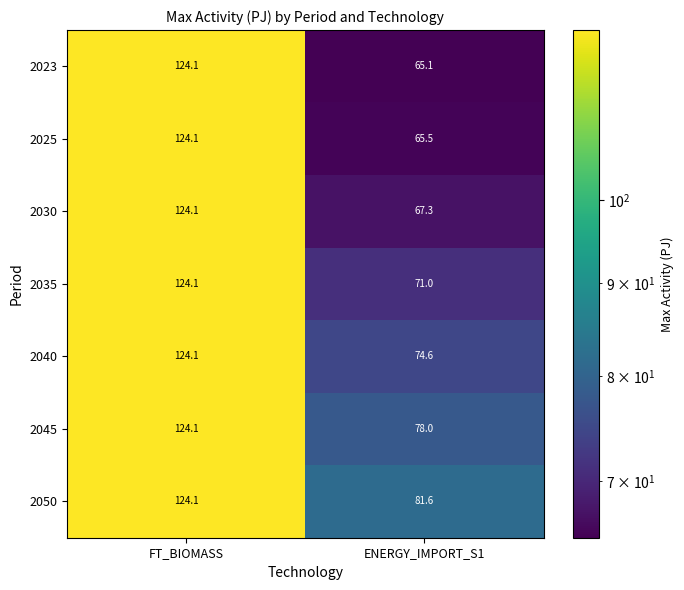

What is the lowest value of the 2025 series?

65.5